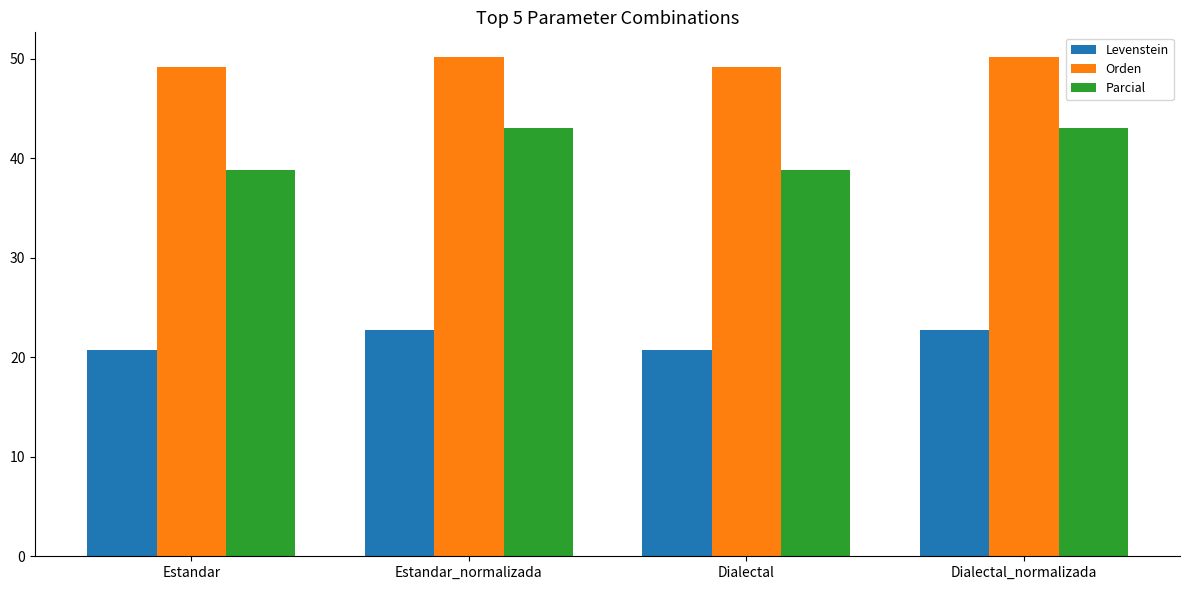

Rank the series at Estandar_normalizada from highest to lowest value.

Orden, Parcial, Levenstein